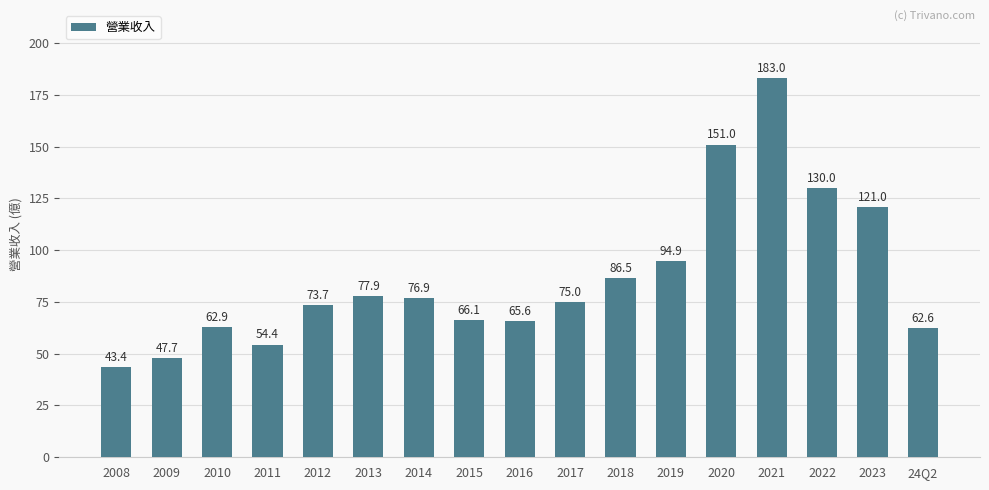

List the labels in order of value, largest first.

2021, 2020, 2022, 2023, 2019, 2018, 2013, 2014, 2017, 2012, 2015, 2016, 2010, 24Q2, 2011, 2009, 2008